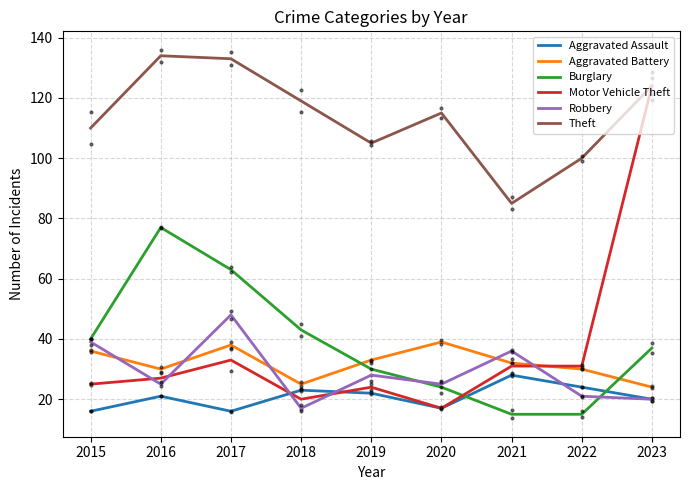

List the labels in order of Robbery value, smallest first.

2018, 2023, 2022, 2016, 2020, 2019, 2021, 2015, 2017